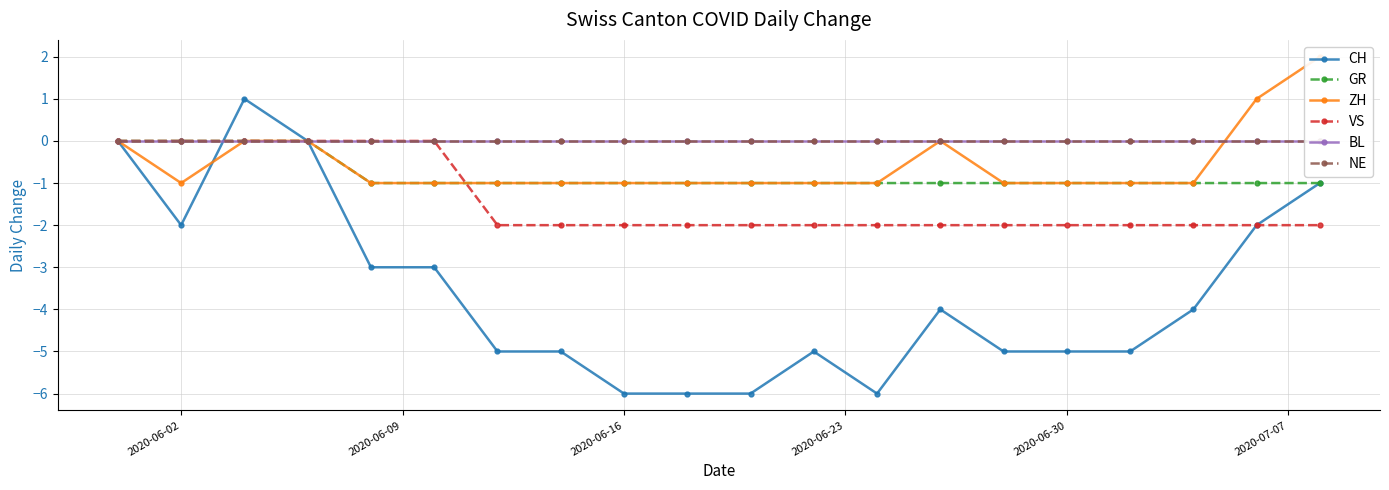

Which series has the largest range (max minus min)?

CH